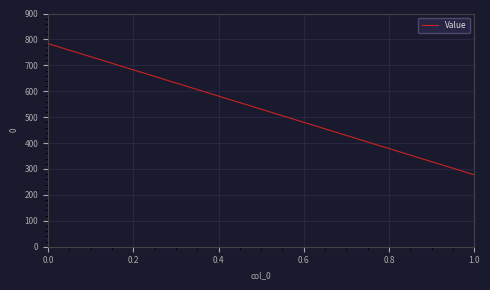

What is the average value?

530.7